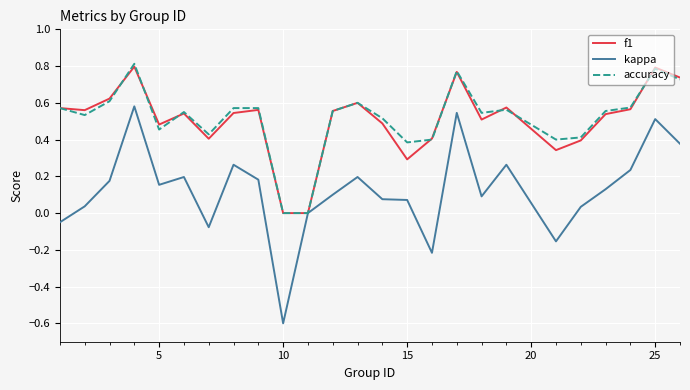

What is the minimum value shown in the chart?

-0.6